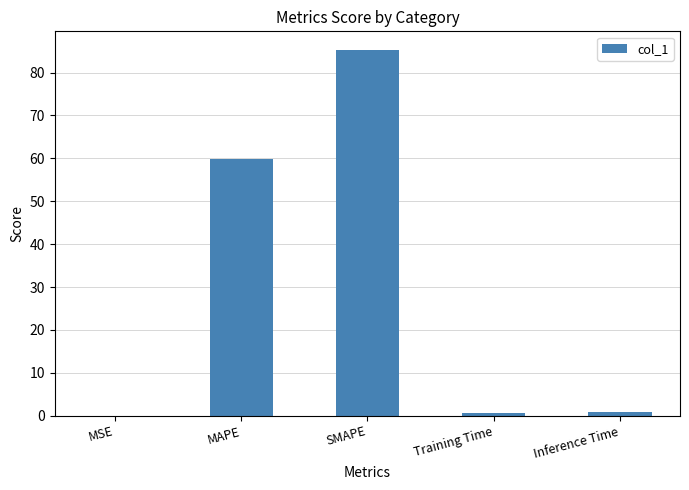

What is the greatest value displayed?

85.4